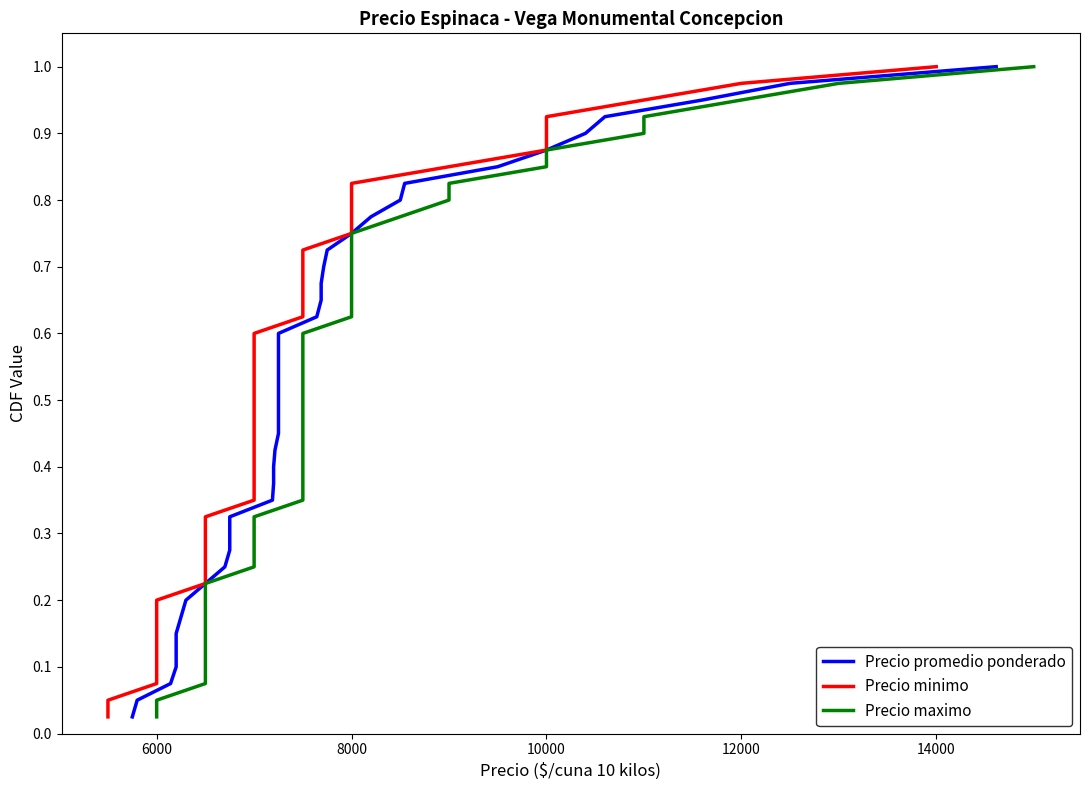

True or false: Precio minimo has a value of 0.6 at 33.

False